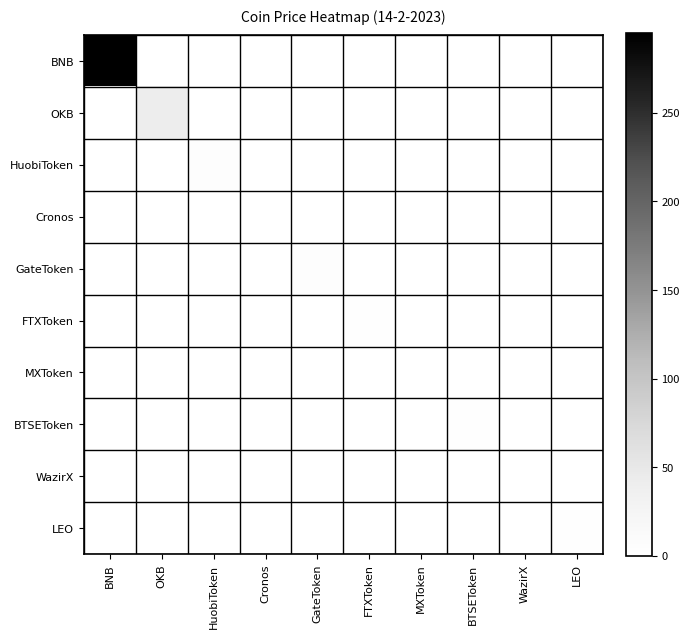

Between MXToken and WazirX, which series saw the biggest shift?

MXToken